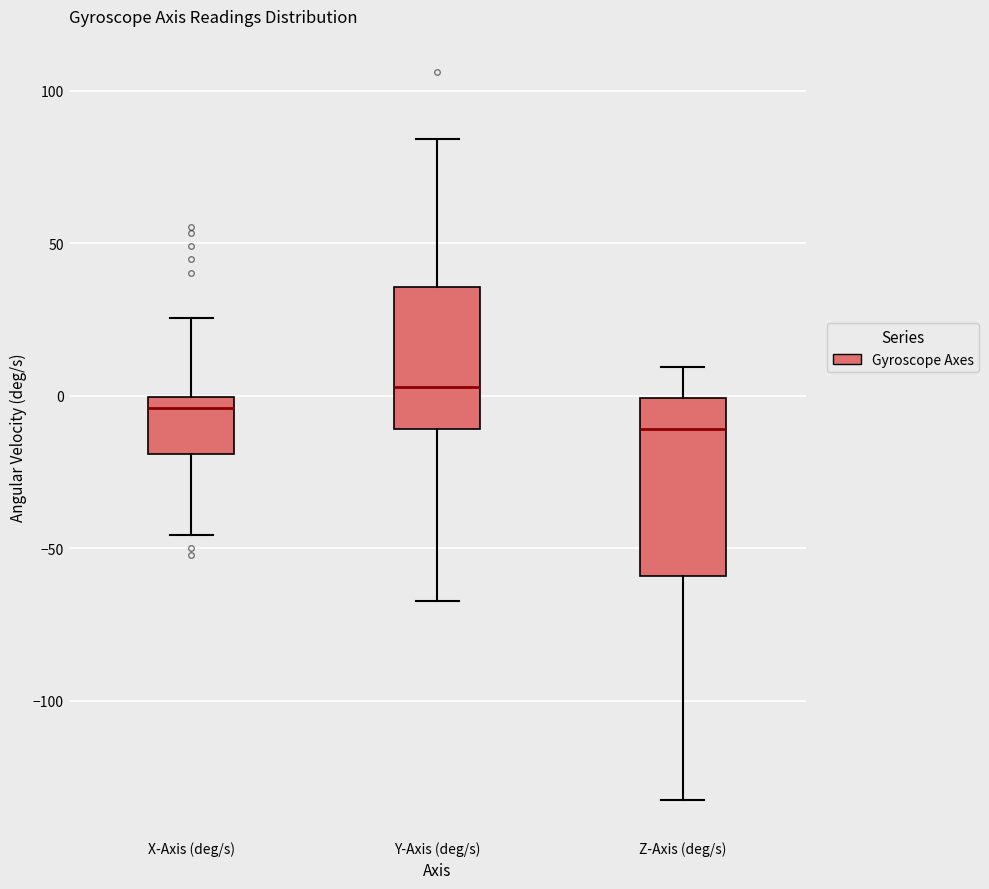

Reading left to right, transcribe this box plot: for each box, give where its median line is, the range the box spans, and where its two whiskers end, as read against the y-axis. The values are not printed on the chart, so give them approximately, as read against the axis.

X-Axis (deg/s): median -5, box -20 to 0, whiskers -45 to 25
Y-Axis (deg/s): median 5, box -10 to 35, whiskers -65 to 85
Z-Axis (deg/s): median -10, box -60 to 0, whiskers -135 to 10